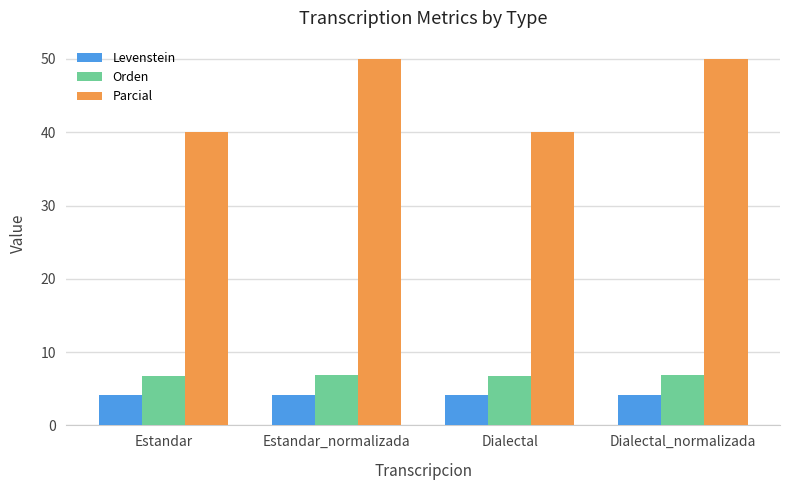

Is it true that Levenstein equals 4.1 at Dialectal?

True